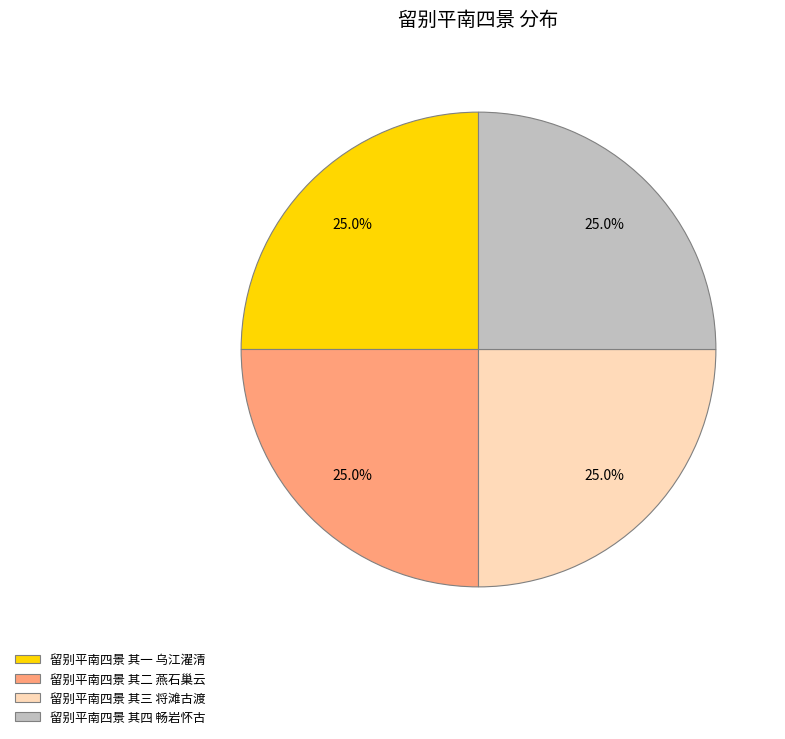

What percentage is the 留别平南四景 其一 乌江濯清 slice, to the nearest percent?

25%